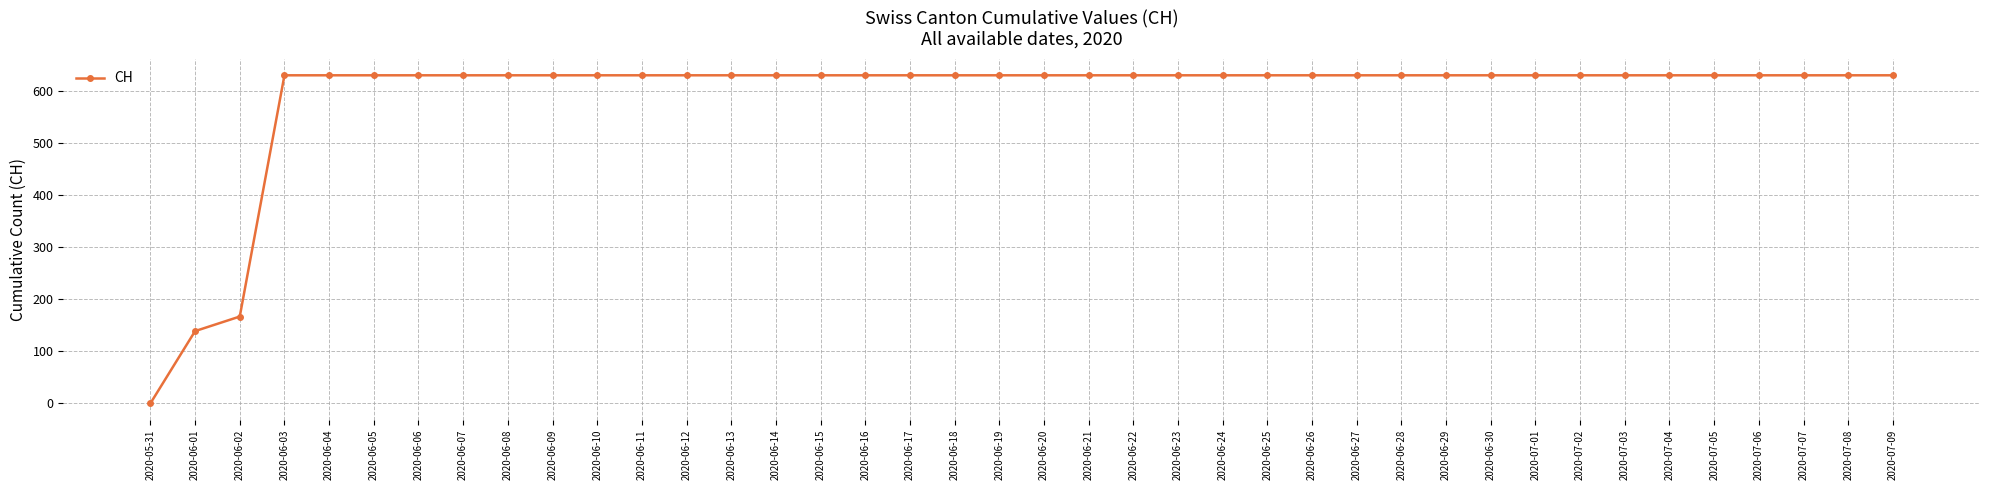

Reading left to right, what are all the values shown in this chart?

2020-05-31=0	2020-06-01=139	2020-06-02=167	2020-06-03=631	2020-06-04=631	2020-06-05=631	2020-06-06=631	2020-06-07=631	2020-06-08=631	2020-06-09=631	2020-06-10=631	2020-06-11=631	2020-06-12=631	2020-06-13=631	2020-06-14=631	2020-06-15=631	2020-06-16=631	2020-06-17=631	2020-06-18=631	2020-06-19=631	2020-06-20=631	2020-06-21=631	2020-06-22=631	2020-06-23=631	2020-06-24=631	2020-06-25=631	2020-06-26=631	2020-06-27=631	2020-06-28=631	2020-06-29=631	2020-06-30=631	2020-07-01=631	2020-07-02=631	2020-07-03=631	2020-07-04=631	2020-07-05=631	2020-07-06=631	2020-07-07=631	2020-07-08=631	2020-07-09=631